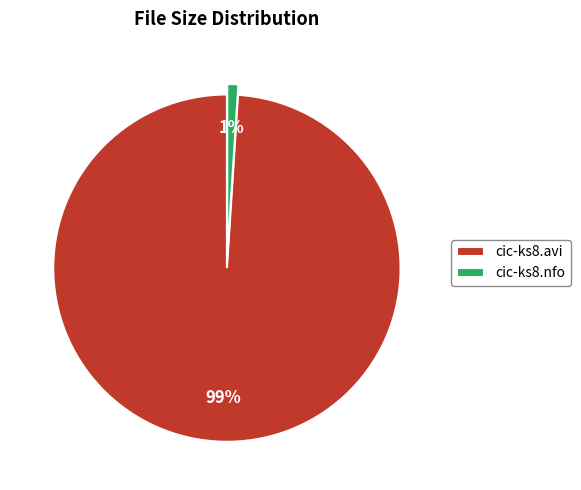

Count the number of slices in the pie.

2